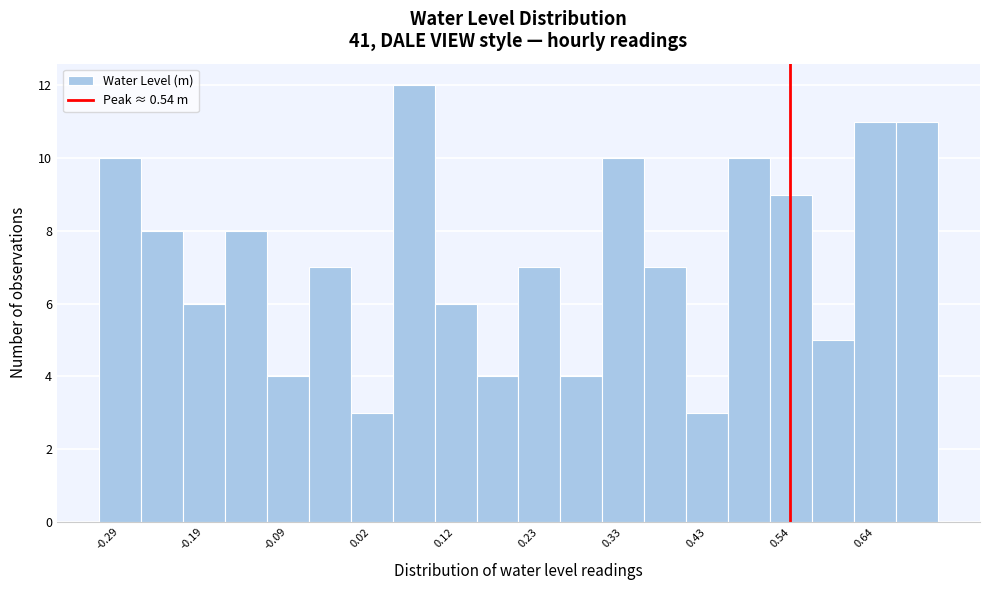

Around what value on the x-axis is the tallest bar? Give the approximate position of its centre, as read against the axis.

0.08